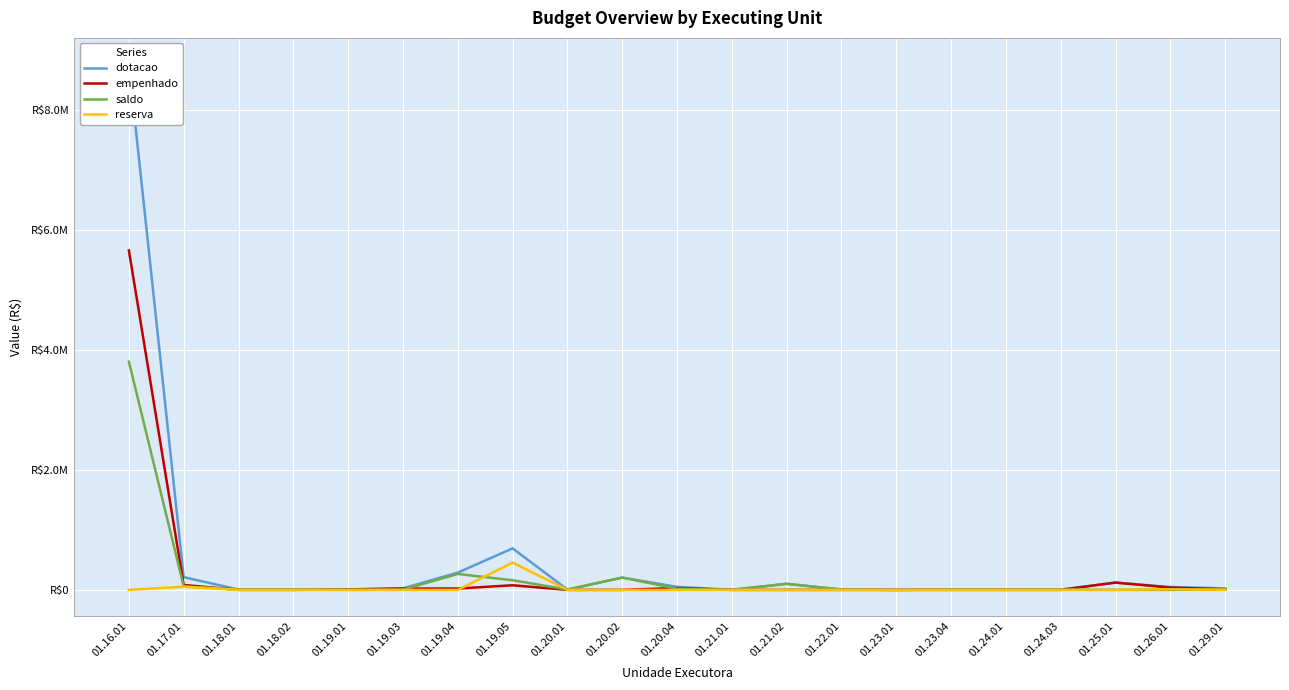

Which series has the widest spread of values?

dotacao